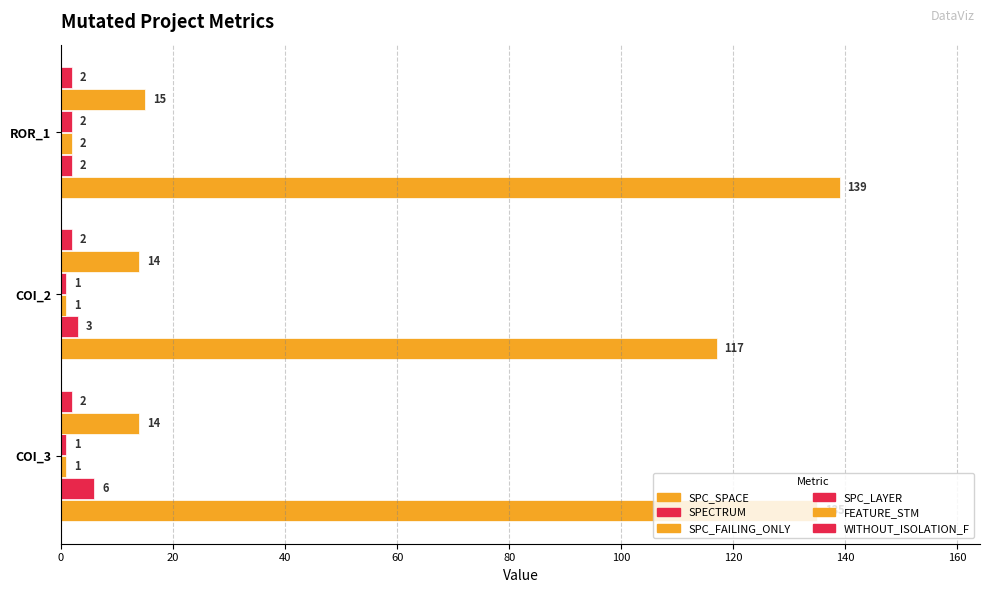

Count the number of data series in this chart.

6